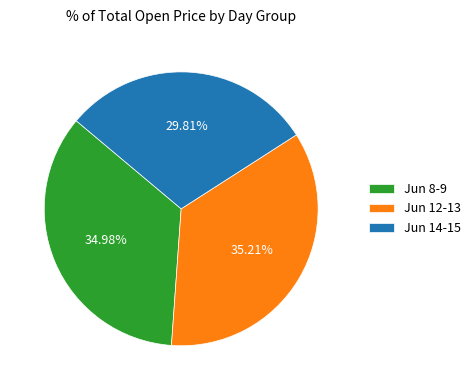

Between Jun 8-9 and Jun 14-15, which is larger?

Jun 8-9